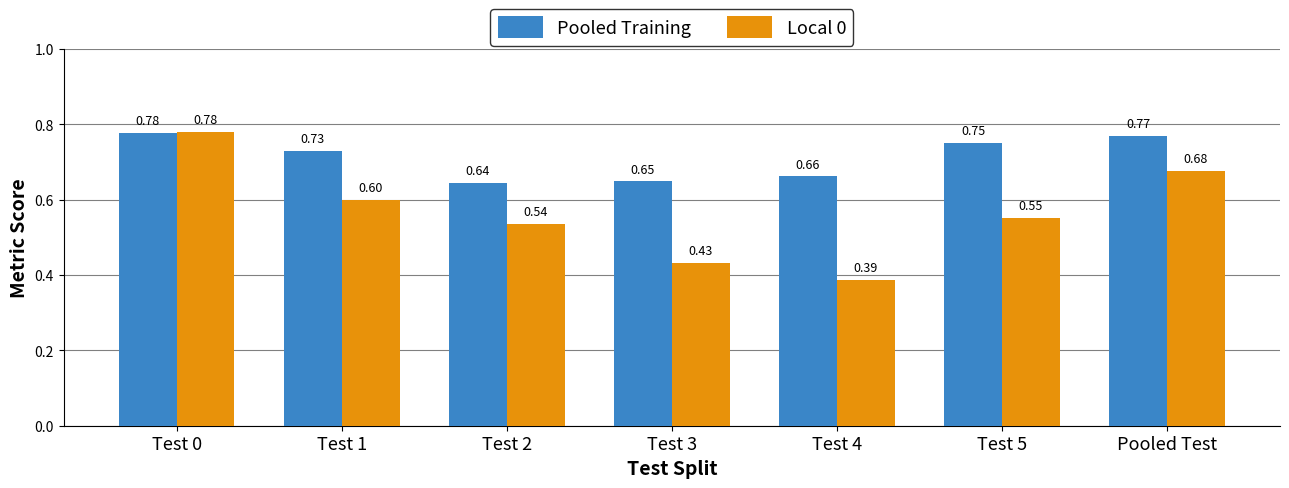

How many bars are there in total?

14